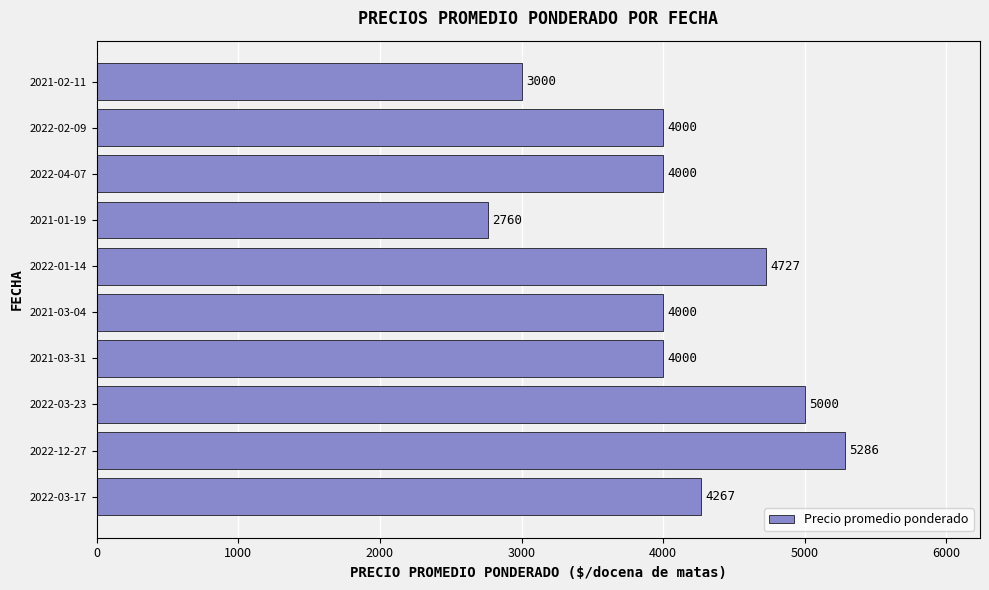

Is it true that the value at 2022-01-14 is 4727?

True